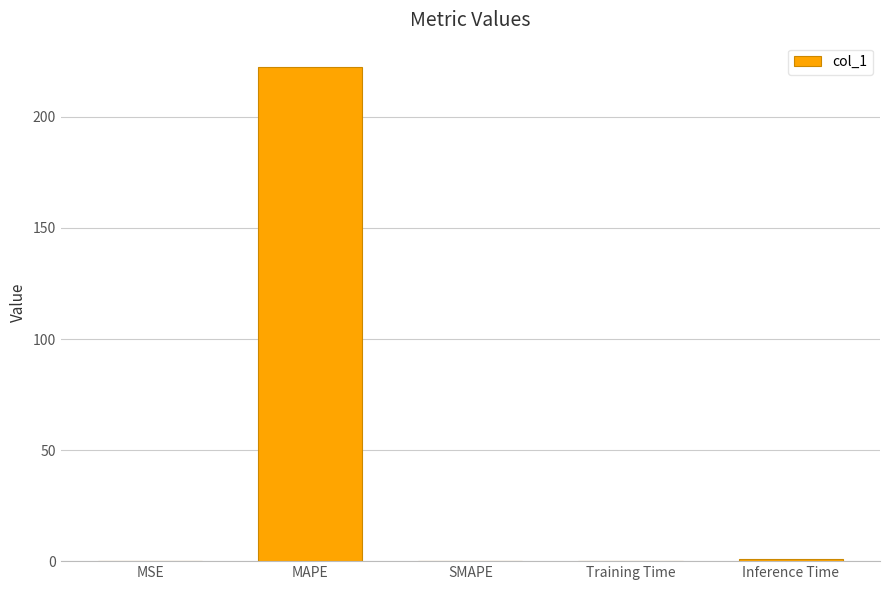

The chart shows a value of 0.1 at Training Time. True or false?

True